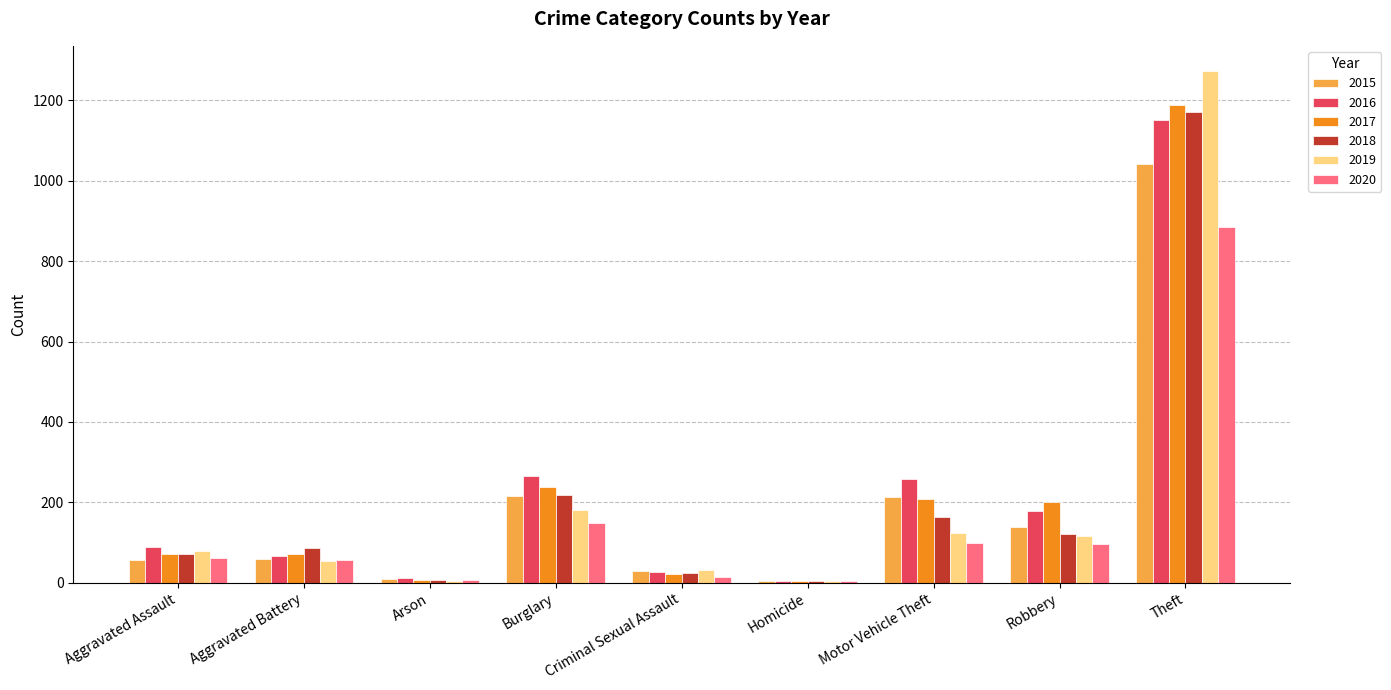

Count the number of categories in the chart.

9